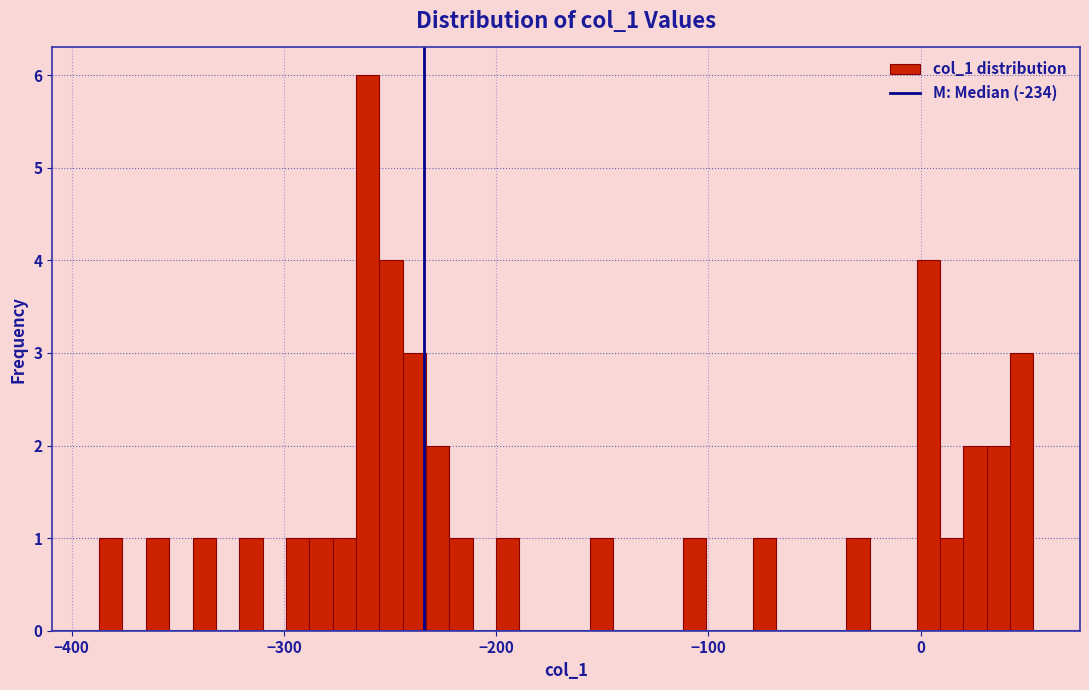

Read against the x-axis, roughly where is the centre of the tallest bar?

-260